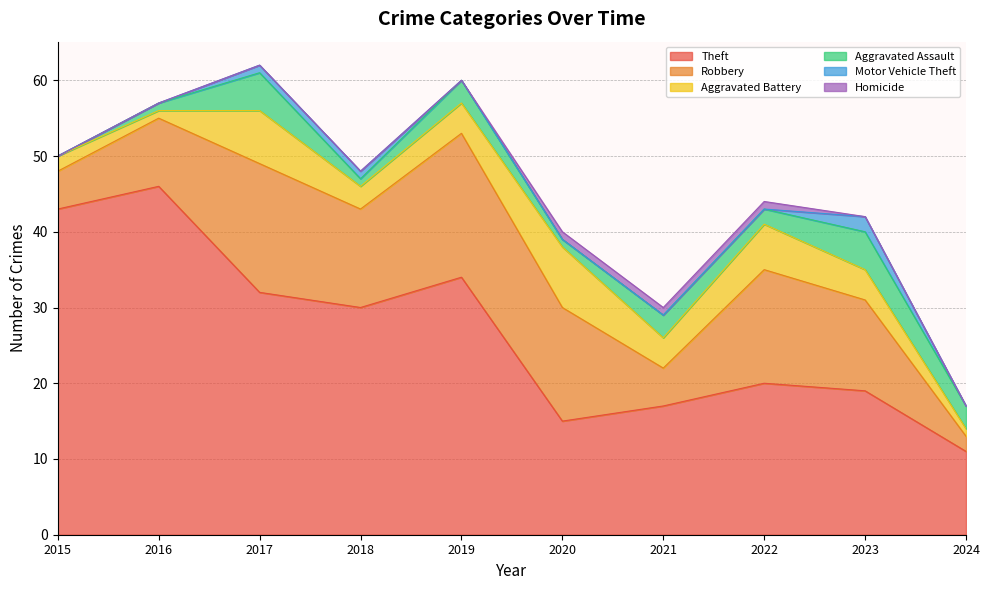

True or false: Theft has more than 0 points higher than both neighbors.

True